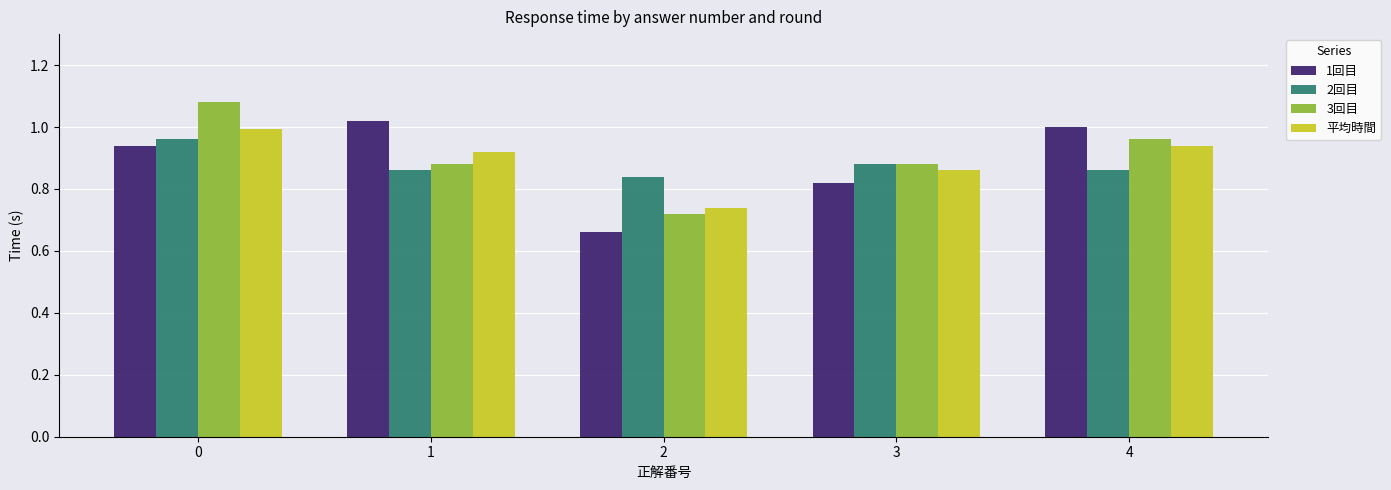

What is the sum of the 3回目 values at 1 and 0?

2.0